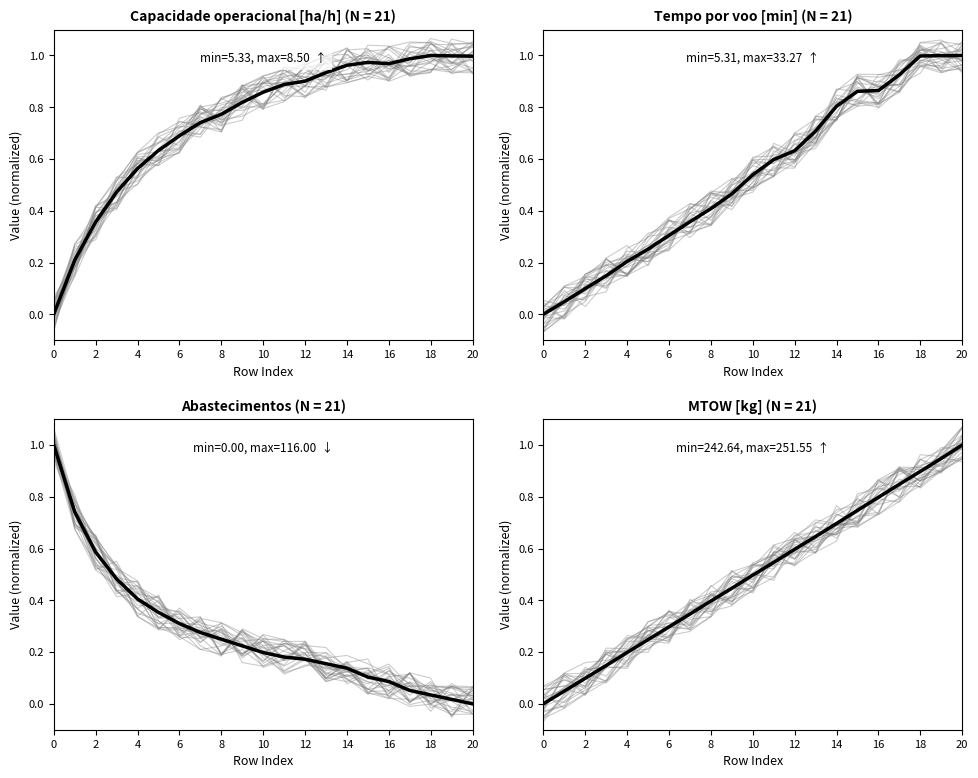

Rank the series by their maximum value, from lowest to highest.

Capacidade operacional [ha/h], MTOW [kg], Tempo por voo [min], Abastecimentos